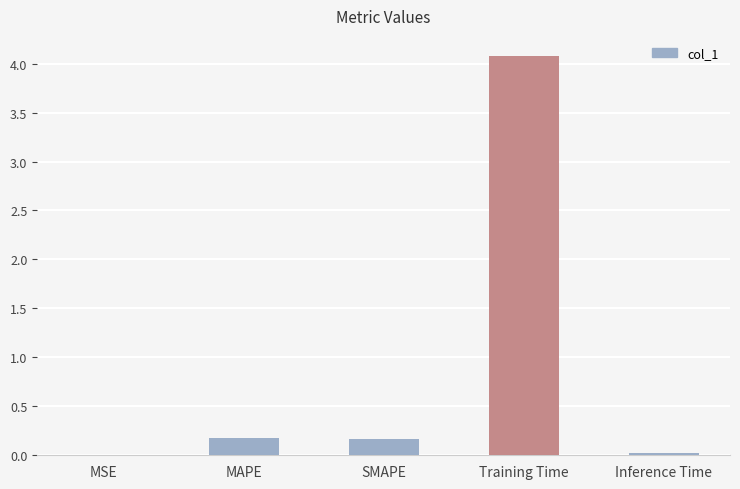

What is the sum of all values?

4.4